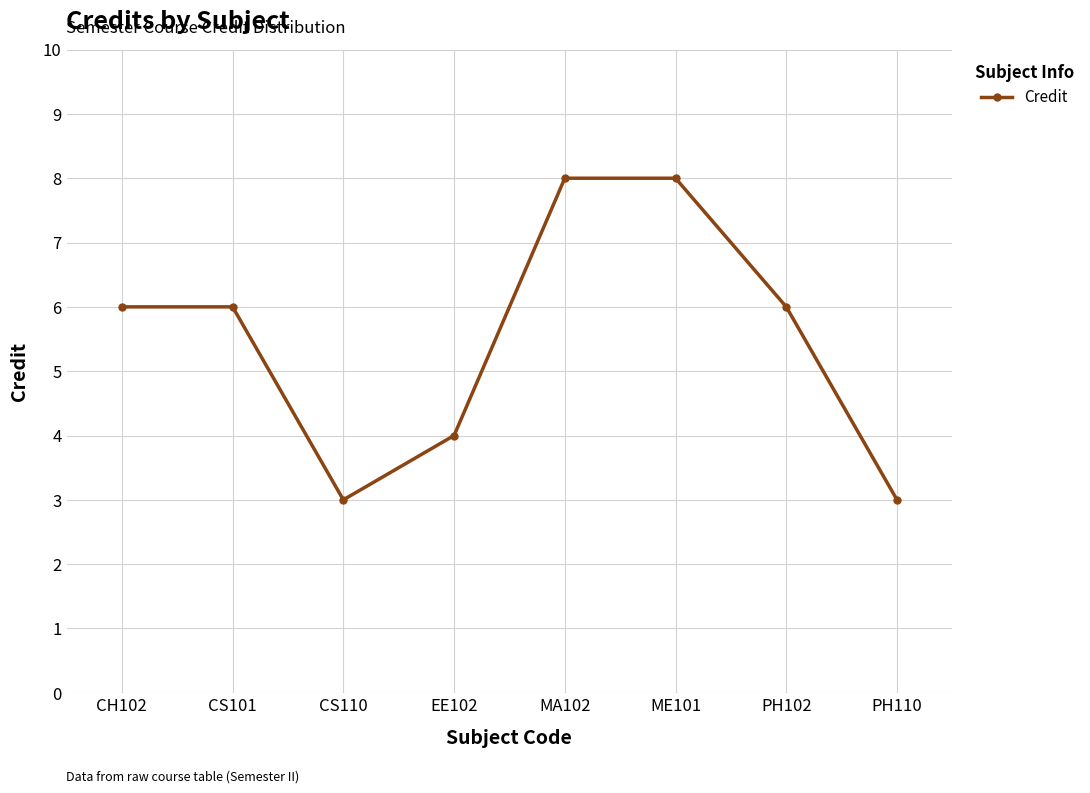

What position from the right is ME101?

3